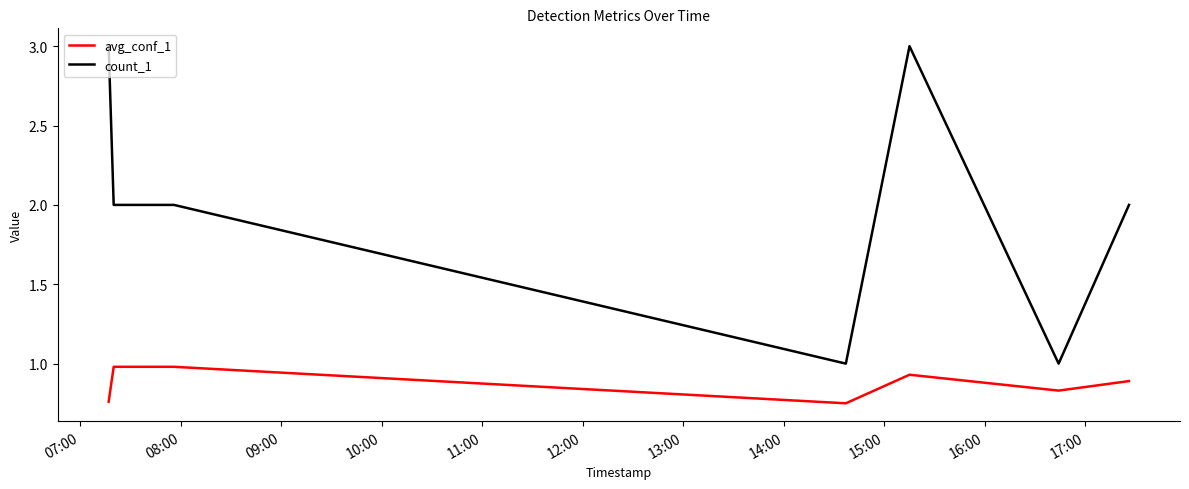

What is the sum of all avg_conf_1 values?

6.1